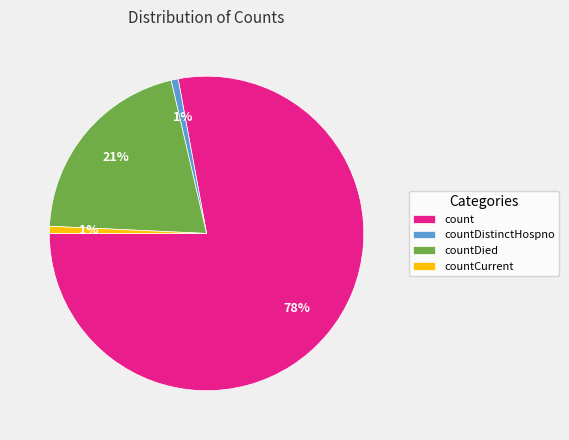

Which slice is the largest?

count